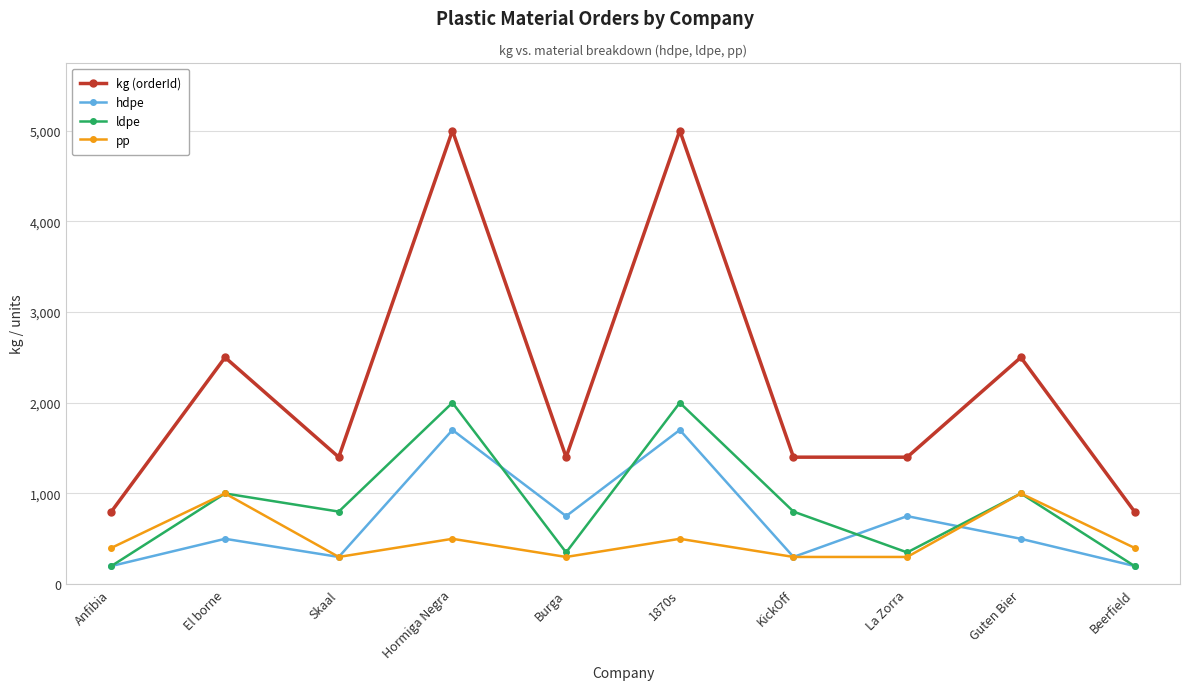

Is this an area chart (filled region under the line)?

No